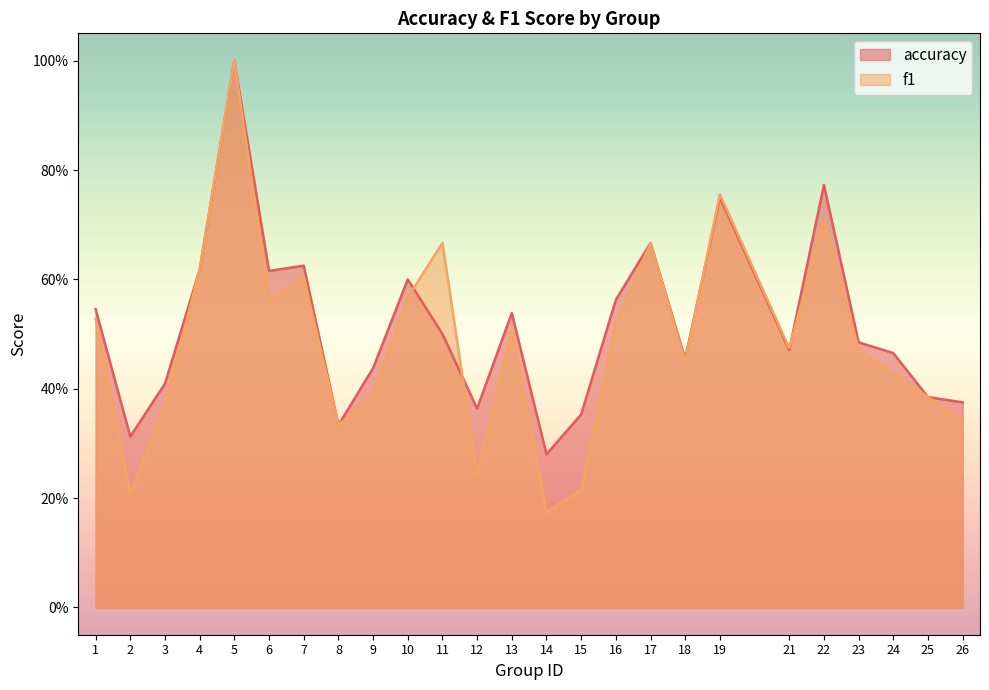

What are all the series names shown in the legend?

accuracy, f1